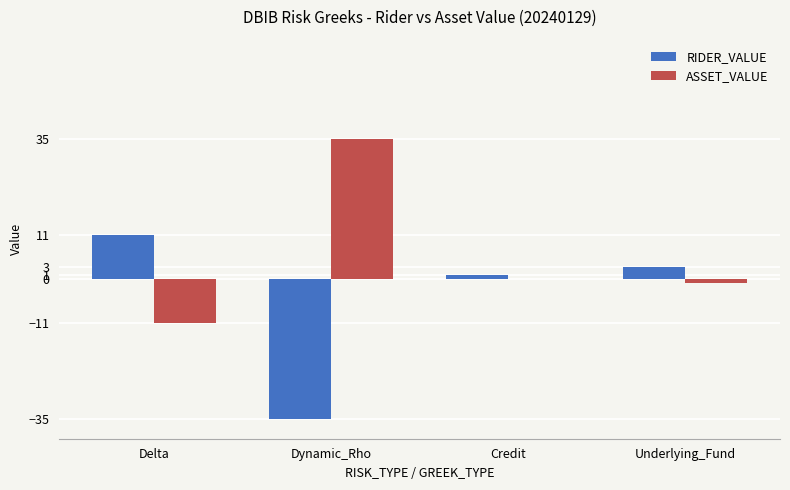

What is the approximate value of ASSET_VALUE at Dynamic_Rho, to the nearest 5?

35